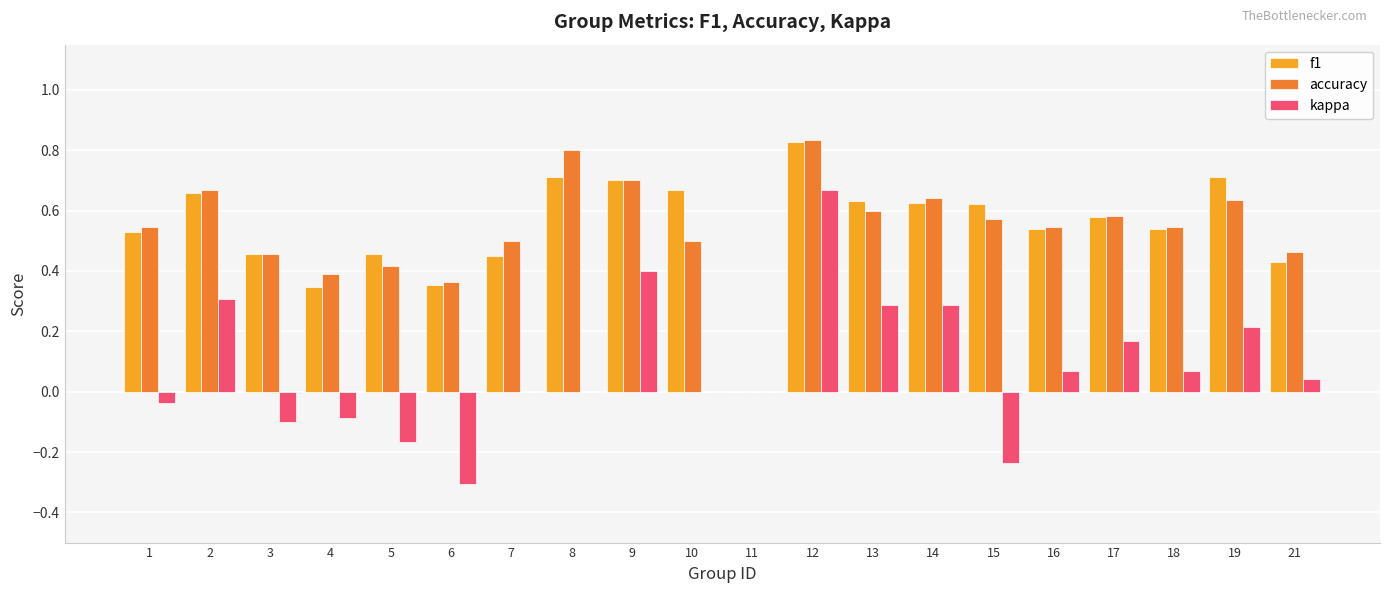

At which category is the sum across all series the highest?

12